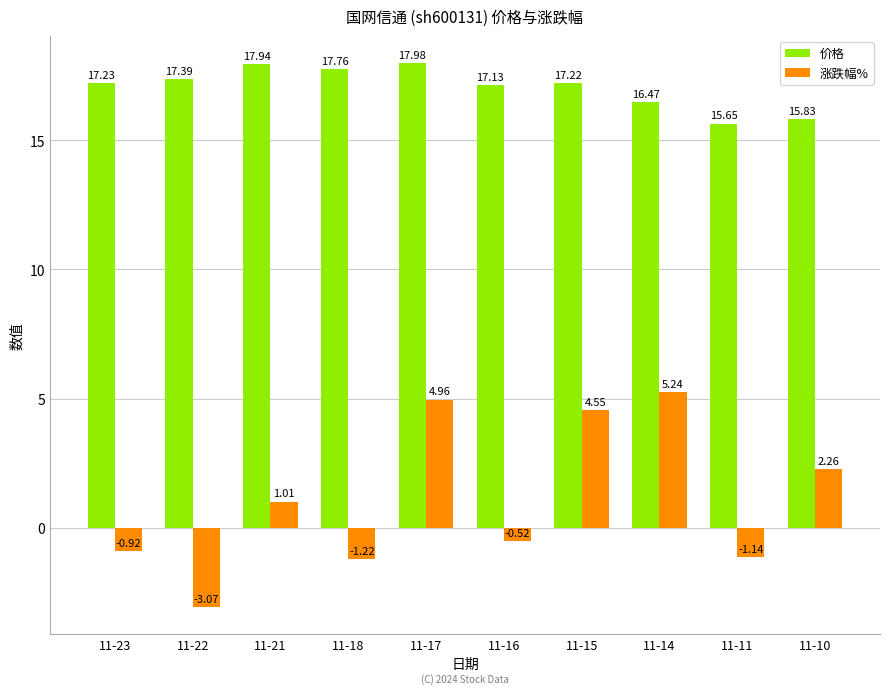

At which label does 涨跌幅% first exceed 1?

11-21